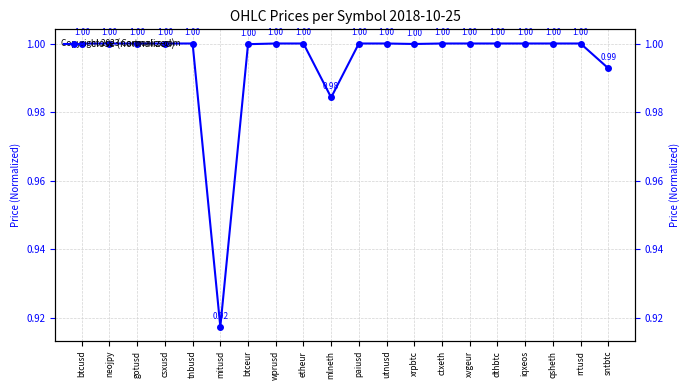

What is the maximum value shown in the chart?

1.0